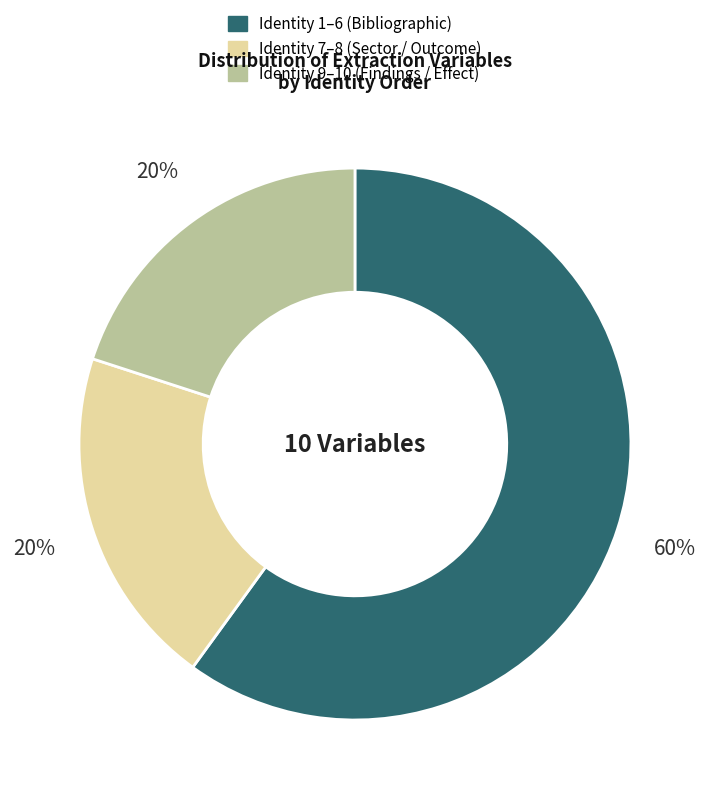

To the nearest percent, what is the average slice percentage?

33%